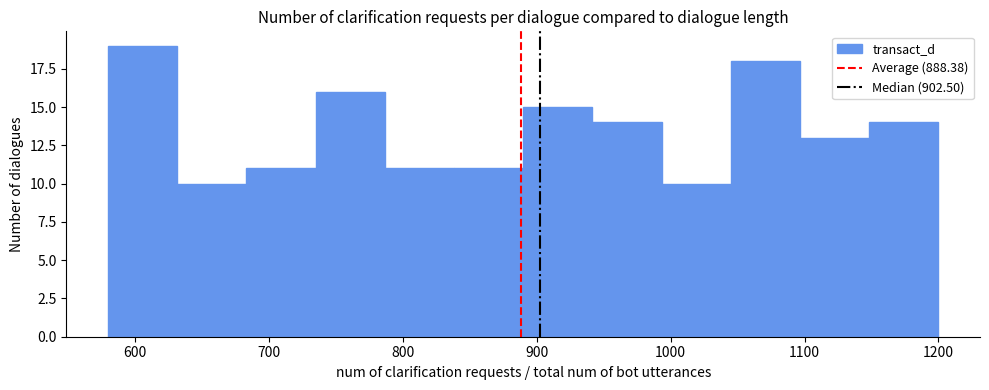

Reading left to right, list every bar in this chart as the range it spans on the x-axis followed by its height. Neither the bar edges nor the heights are printed on the chart, so give them approximately, as read against the axes.

580 to 630: 19
630 to 680: 10
680 to 730: 11
730 to 790: 16
790 to 840: 11
840 to 890: 11
890 to 940: 15
940 to 990: 14
990 to 1040: 10
1040 to 1100: 18
1100 to 1150: 13
1150 to 1200: 14